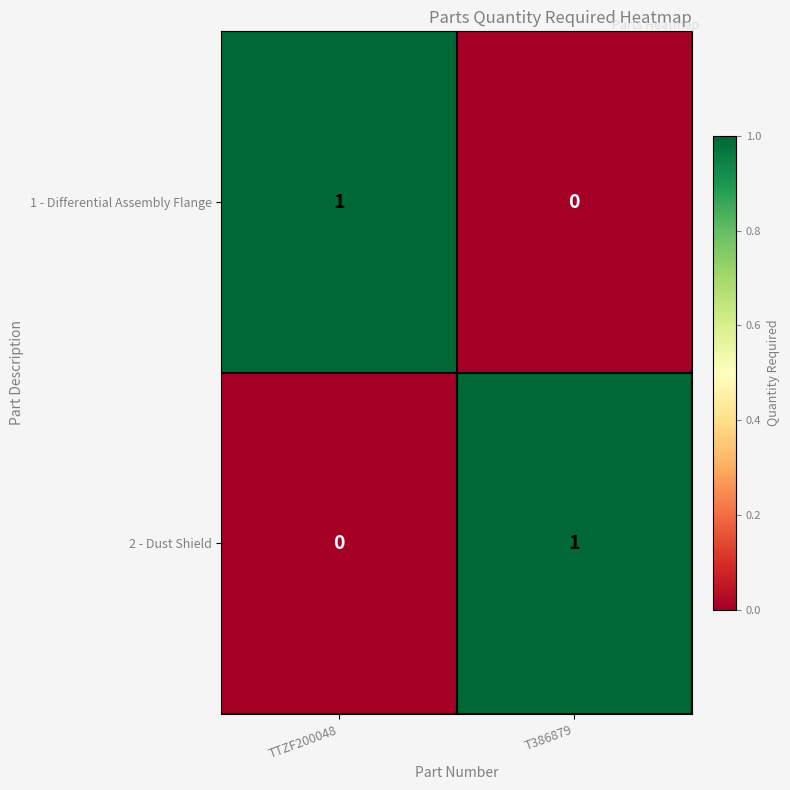

Is it true that 1 - Differential Assembly Flange equals 0 at T386879?

True